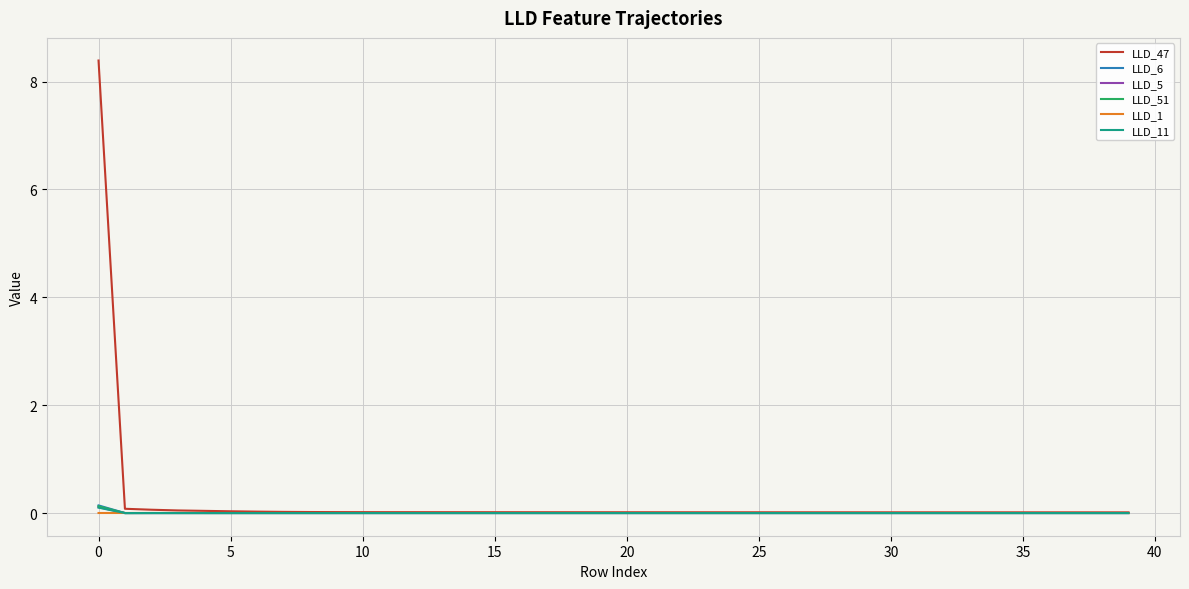

What is the maximum value shown in the chart?

8.4